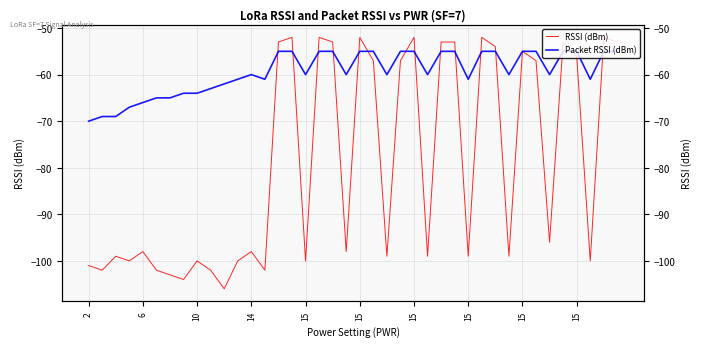

Is the value of Packet RSSI (dBm) at 2 greater than the value of RSSI (dBm) at 15?

Yes